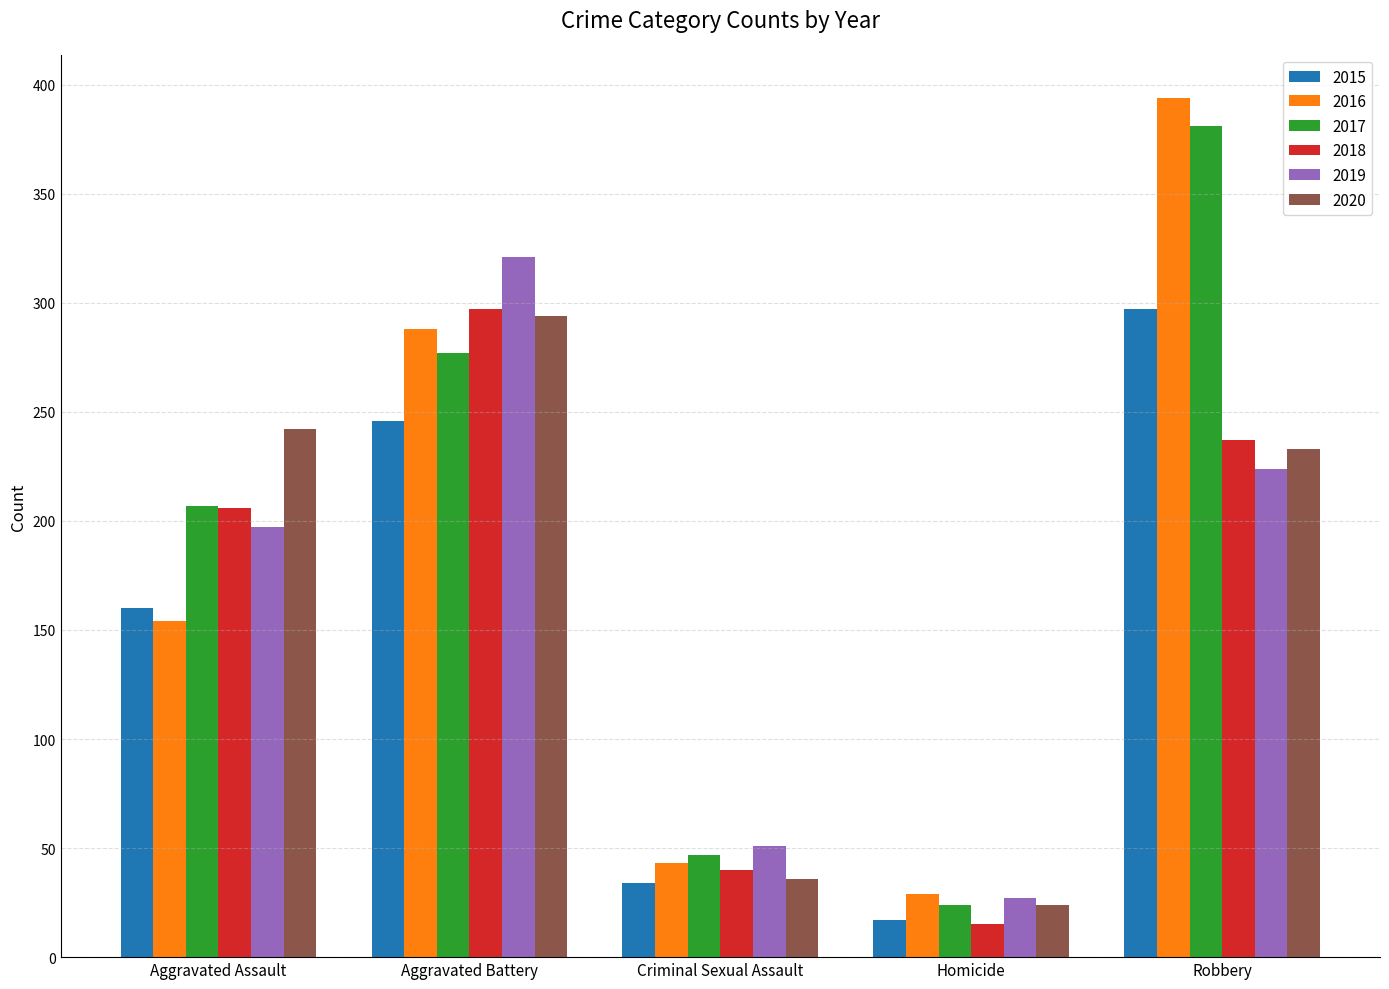

The 2019 series shows 44 at Homicide. True or false?

False